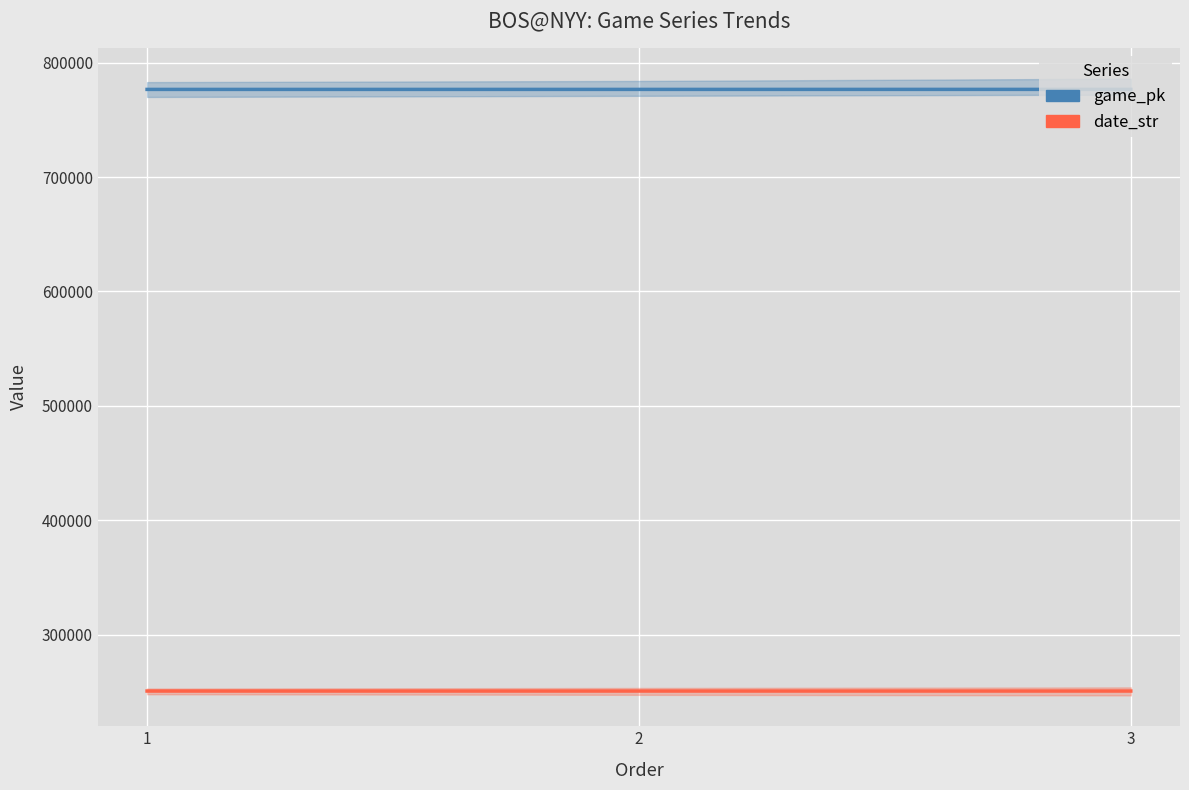

Which label corresponds to the largest value in the chart?

3